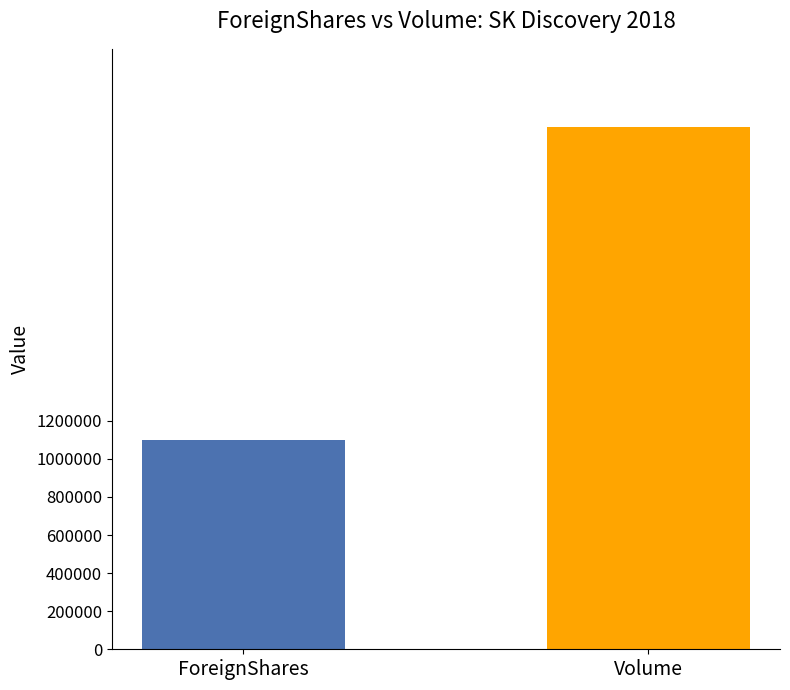

What is the highest value of the Volume series?

2741900